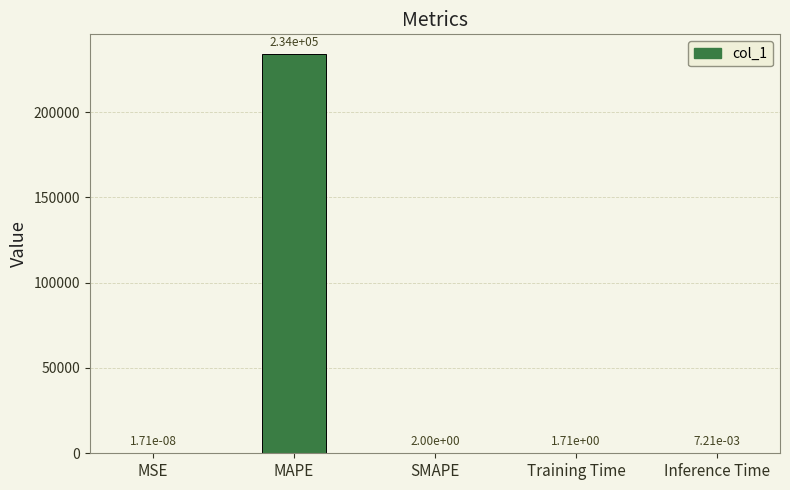

How many categories are shown in the chart?

5